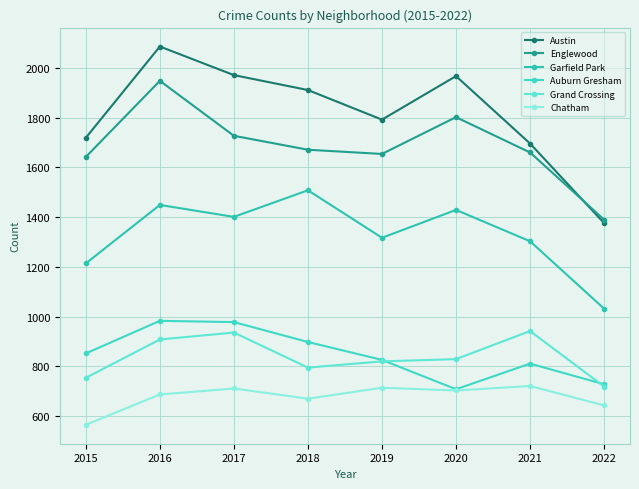

What is the smallest value displayed?

565